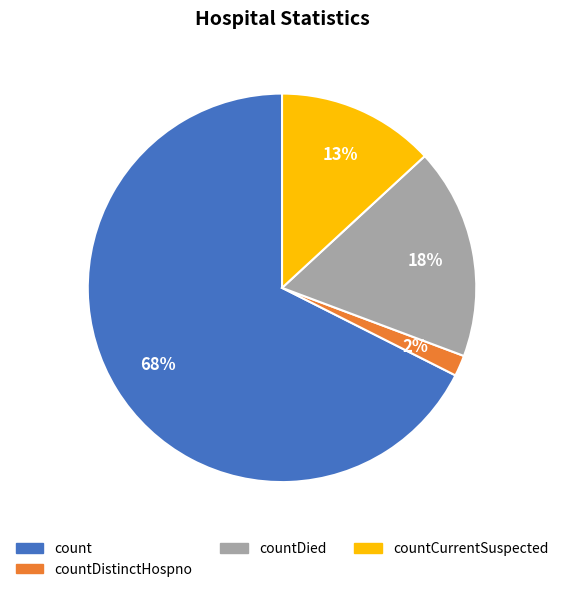

To the nearest percent, what is the average slice percentage?

25%